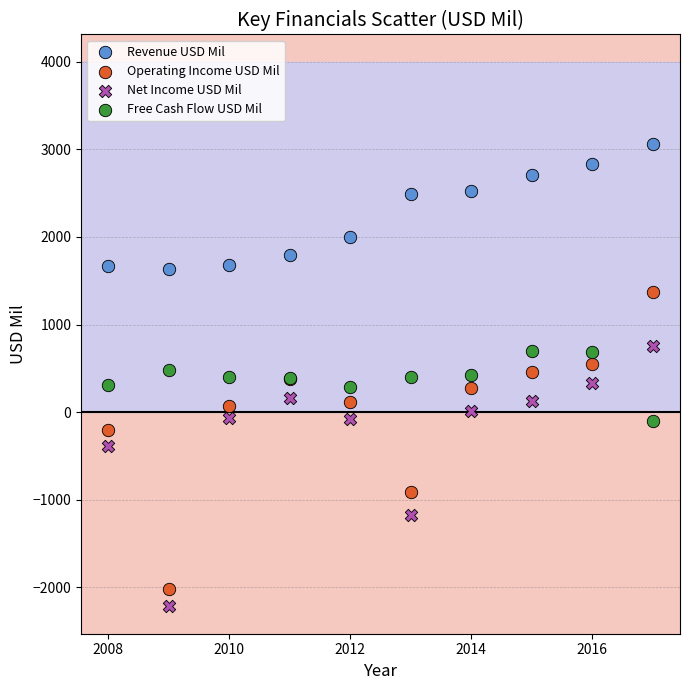

Which series reaches the maximum Y coordinate?

Revenue USD Mil